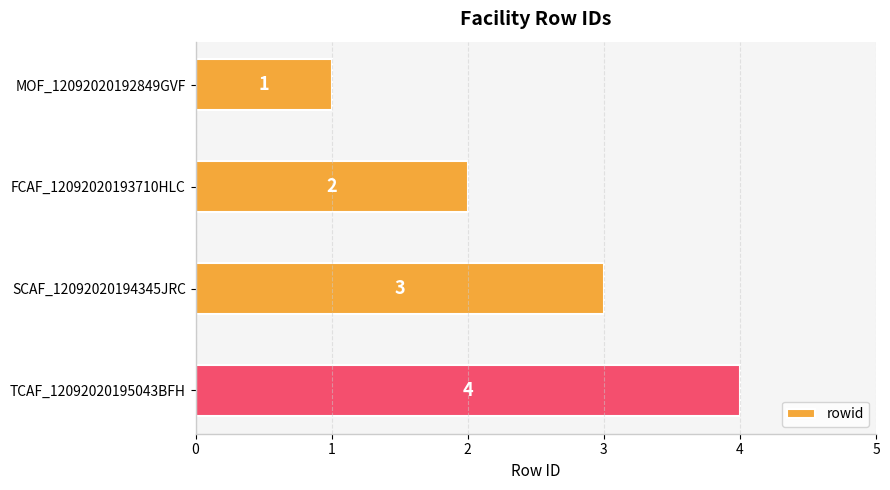

What is the change in value from MOF_12092020192849GVF to SCAF_12092020194345JRC?

+2